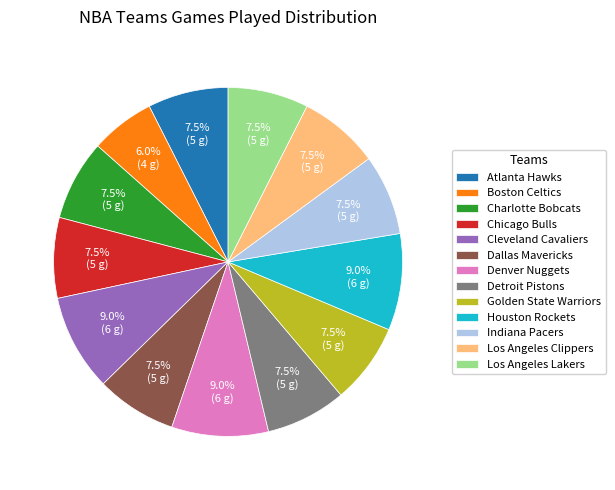

Count the number of slices in the pie.

13